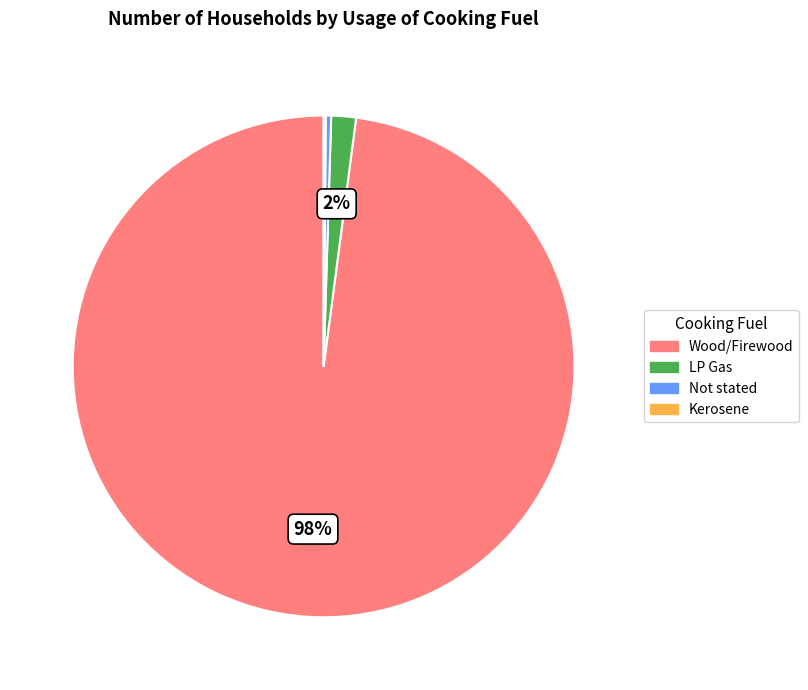

True or false: Wood/Firewood accounts for 92% of the total.

False